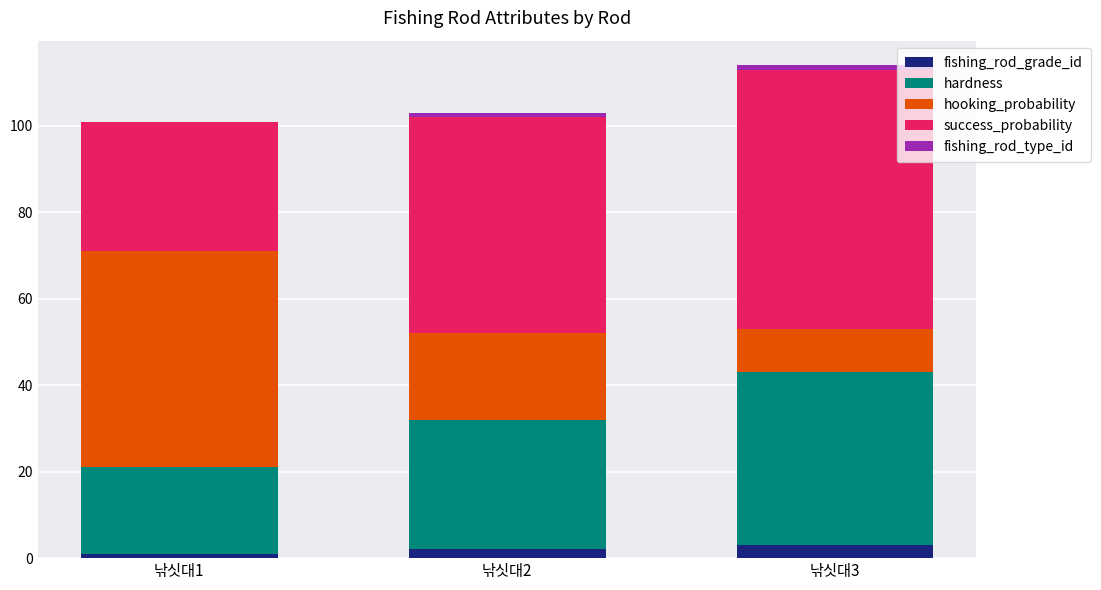

Where is fishing_rod_type_id nearest to the value 0?

낚싯대1